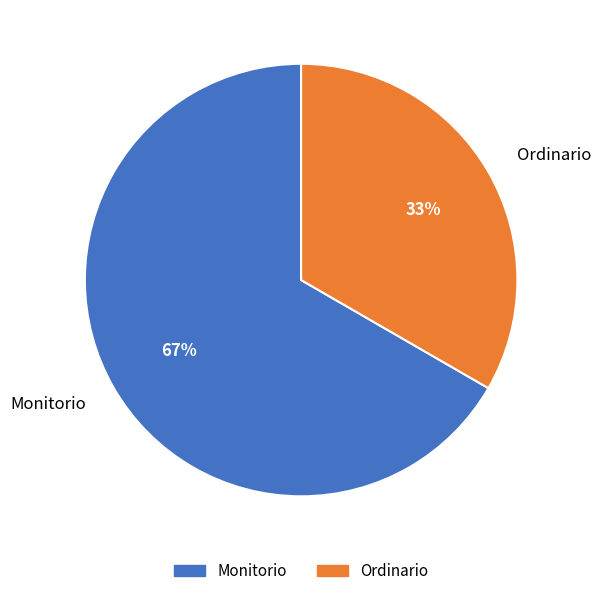

What is the majority slice?

Monitorio